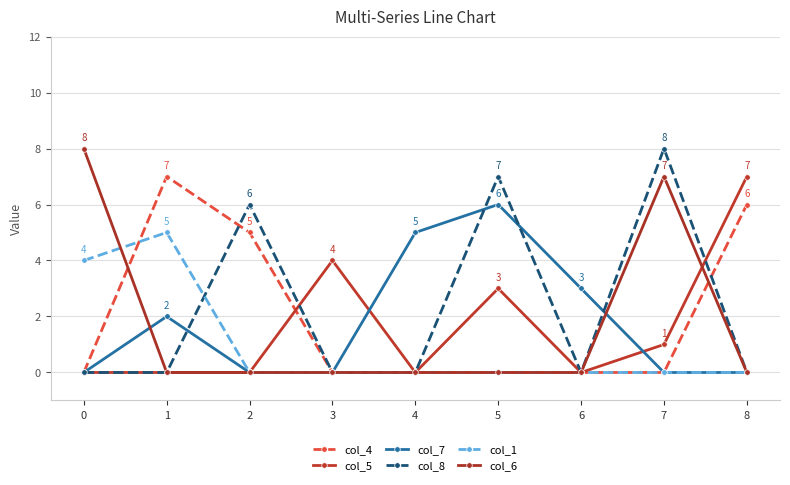

Which series changed the most between 5 and 7?

col_6